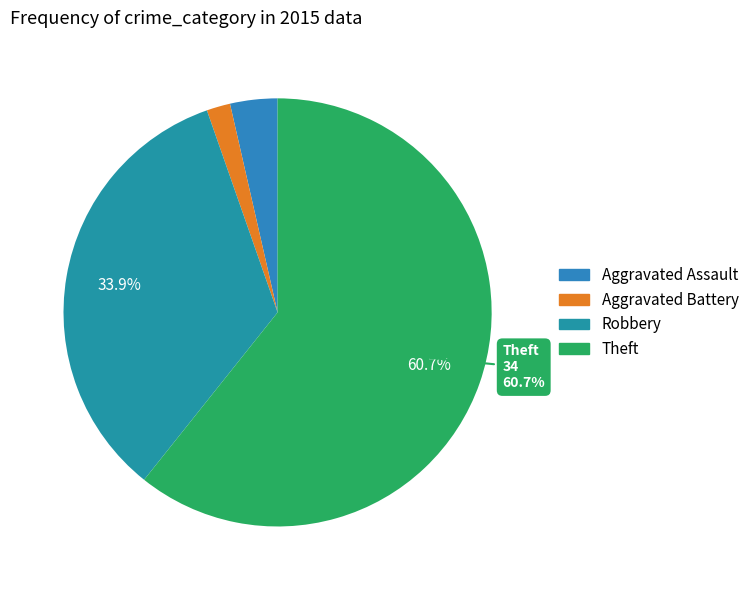

What percentage is the Aggravated Battery slice, to the nearest percent?

2%